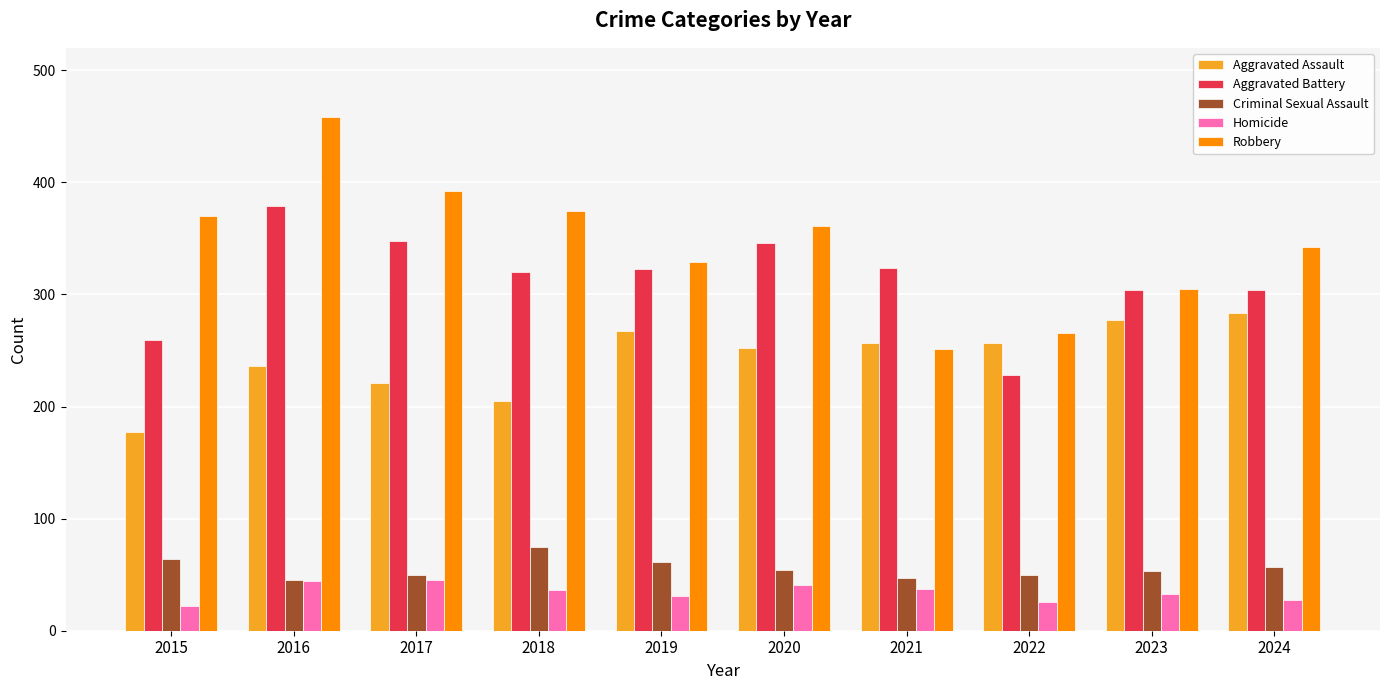

Which category has the highest value across all series?

2016